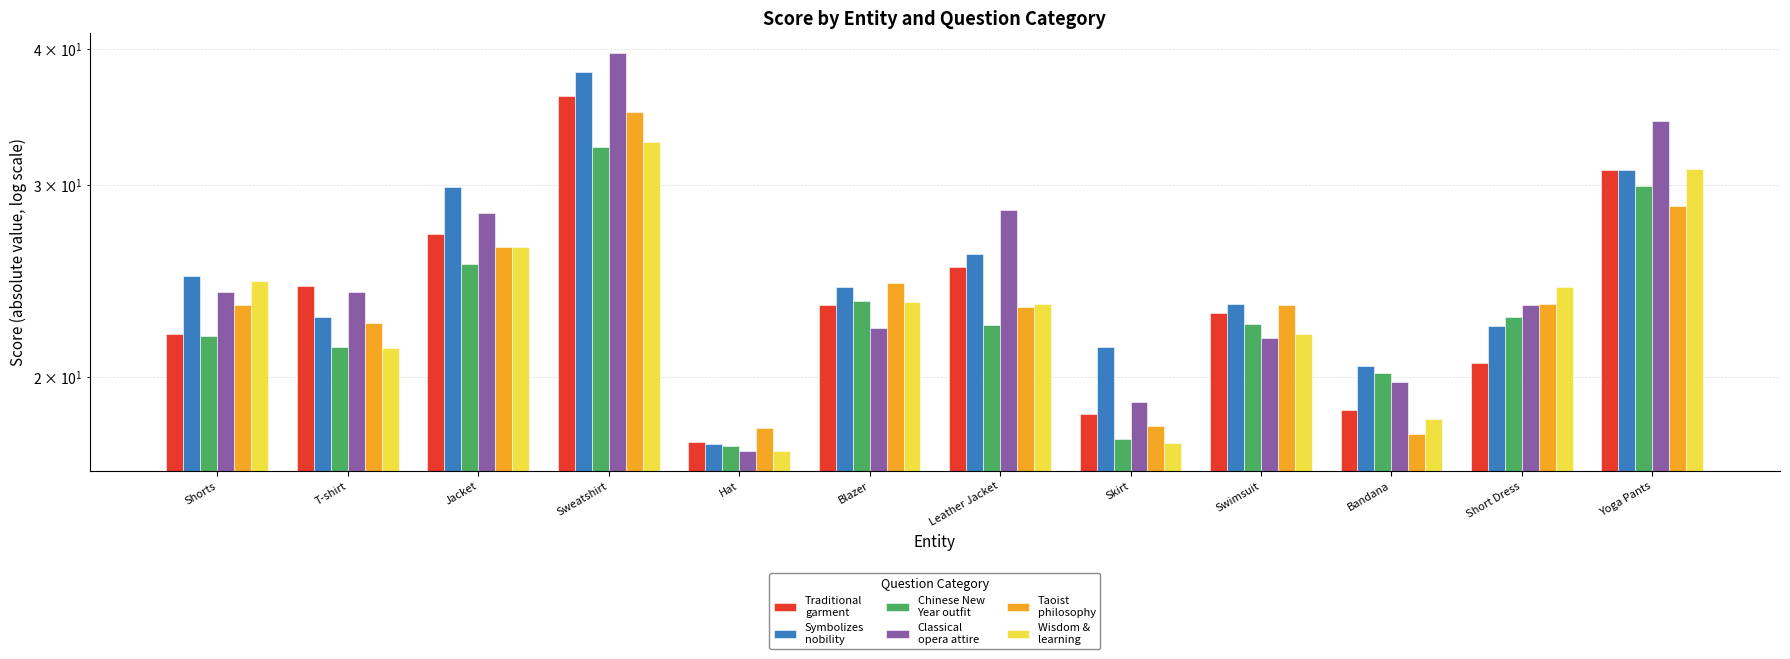

List the series in order of their peak value, lowest first.

Chinese New
Year outfit, Wisdom &
learning, Taoist
philosophy, Traditional
garment, Symbolizes
nobility, Classical
opera attire